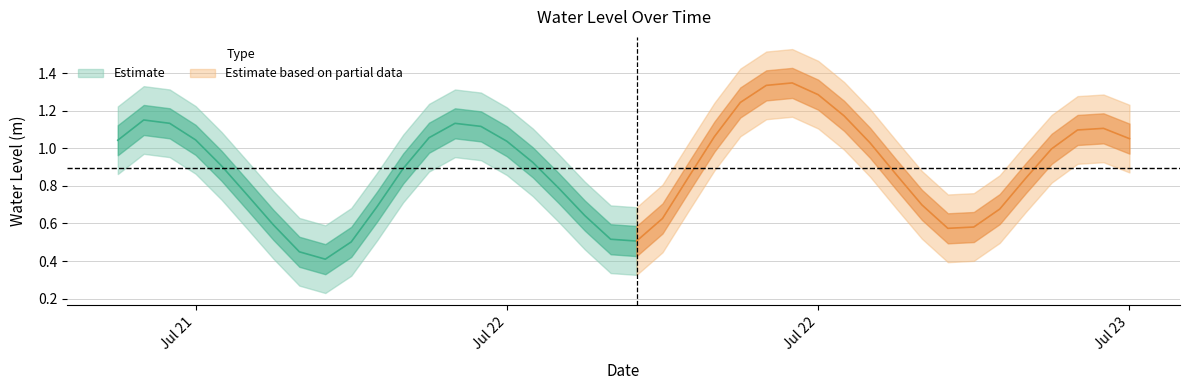

Where is the first local maximum?

2023-07-21 13:00:00